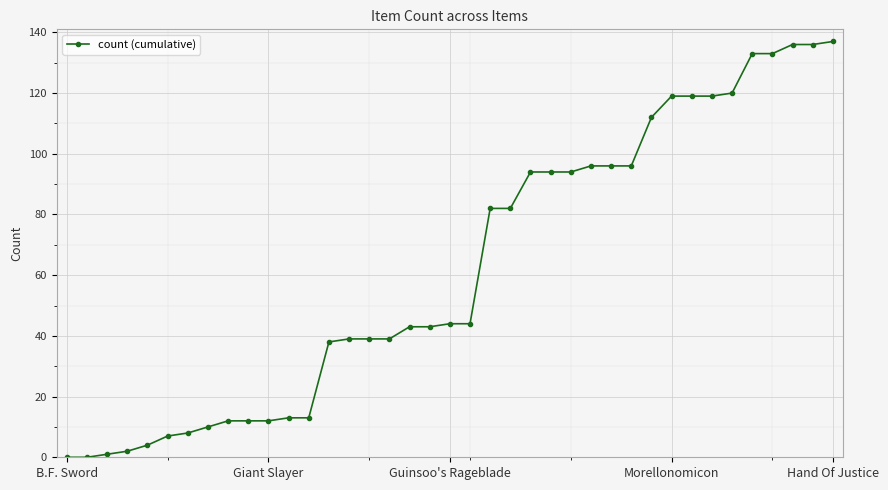

What is the value of the 7th point from the left?

8